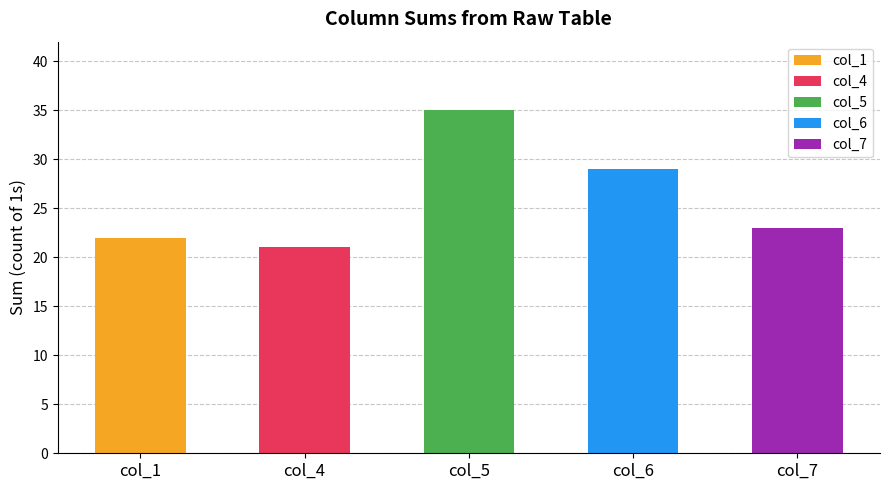

Reading right to left, transcribe all the data shown in this chart.

col_7=23	col_6=29	col_5=35	col_4=21	col_1=22